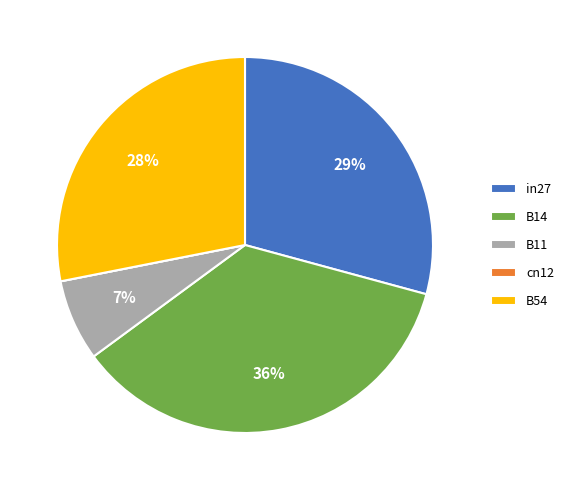

True or false: B14 accounts for 36% of the total.

True